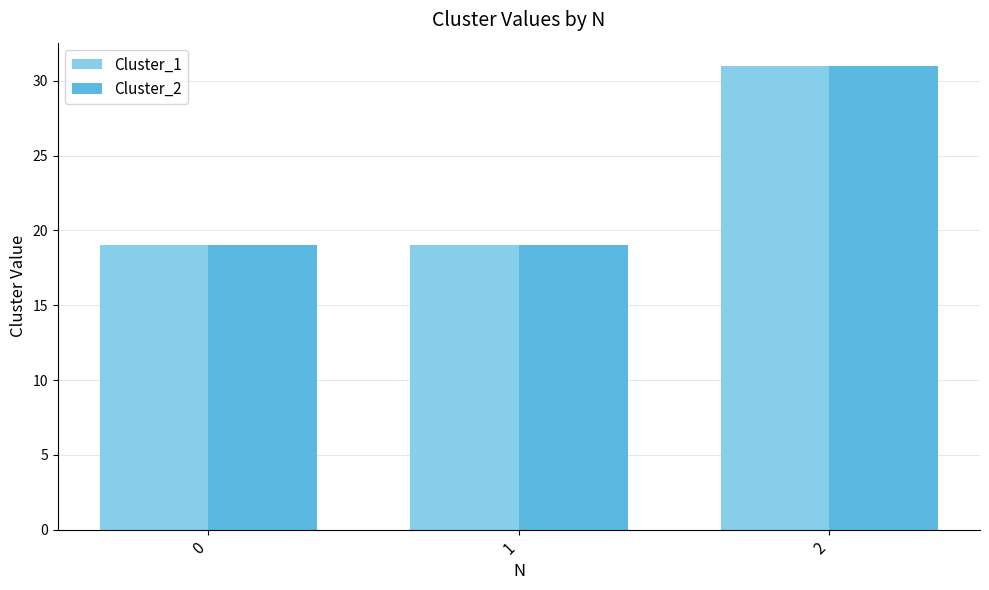

What is the total value across all series at 0?

38